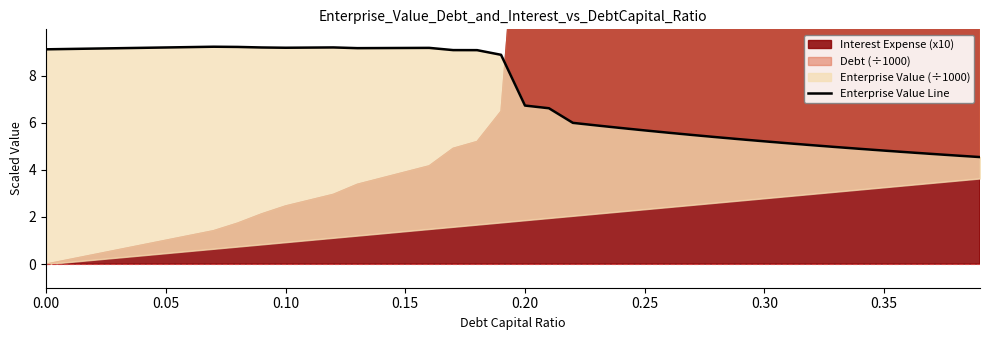

How many lines are shown in the chart?

1